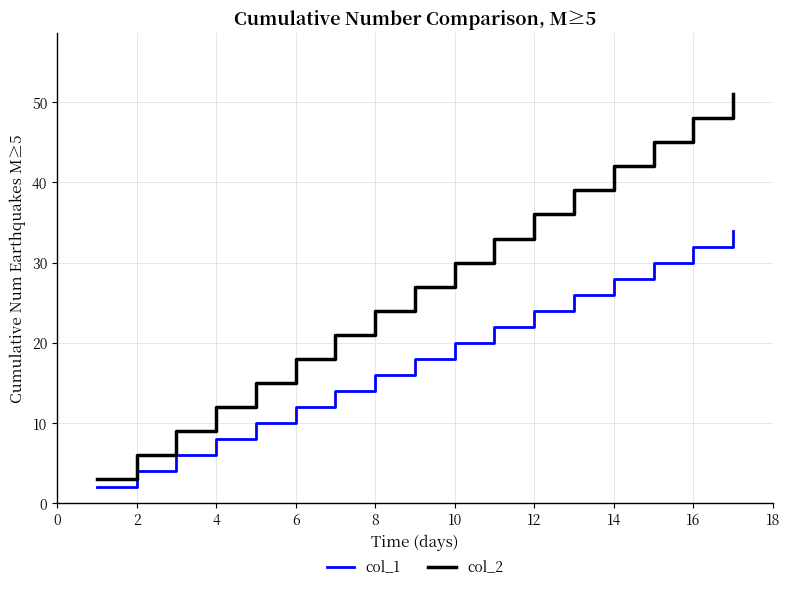

Which series has the largest total across all categories?

col_2